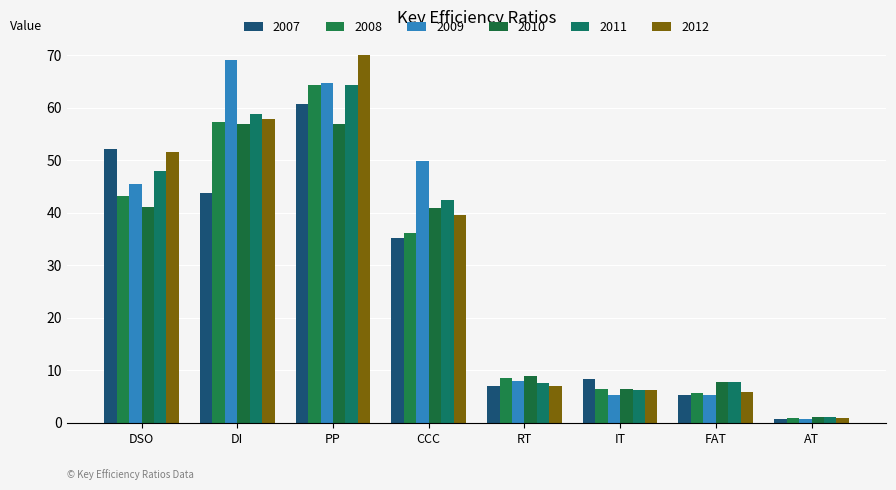

How many categories are shown in the chart?

8